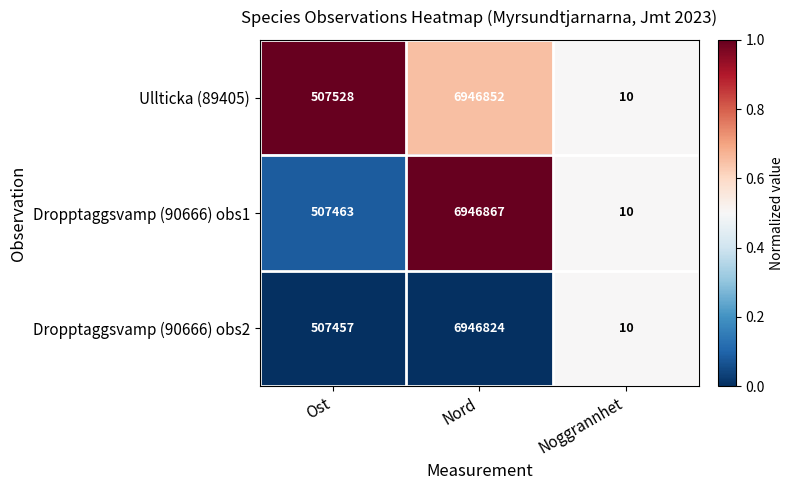

What is the greatest value displayed?

6946867